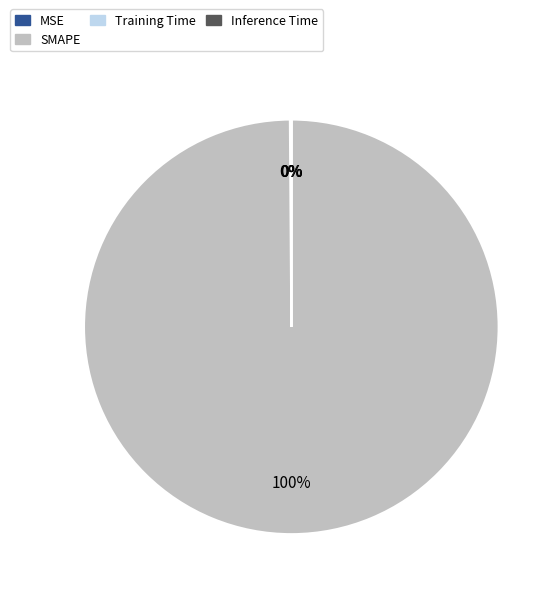

Which category accounts for the majority?

SMAPE